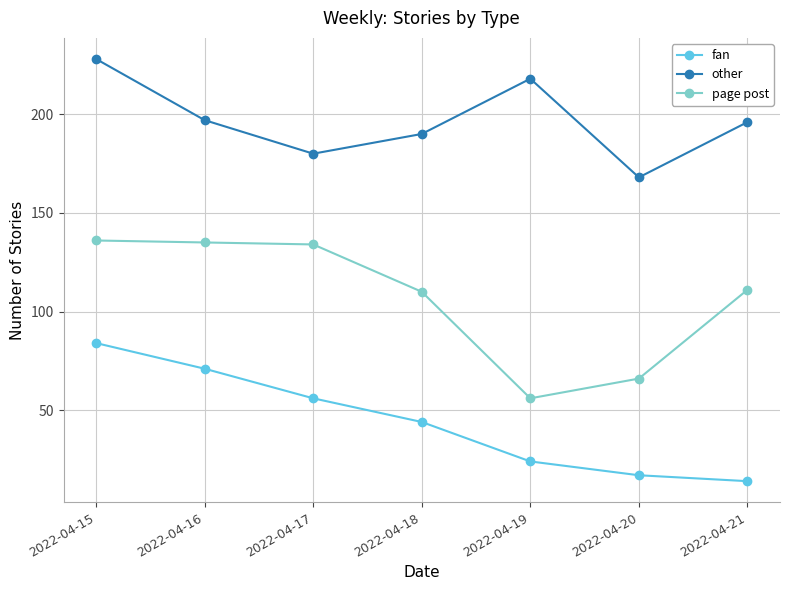

True or false: fan and page post cross at least once.

False